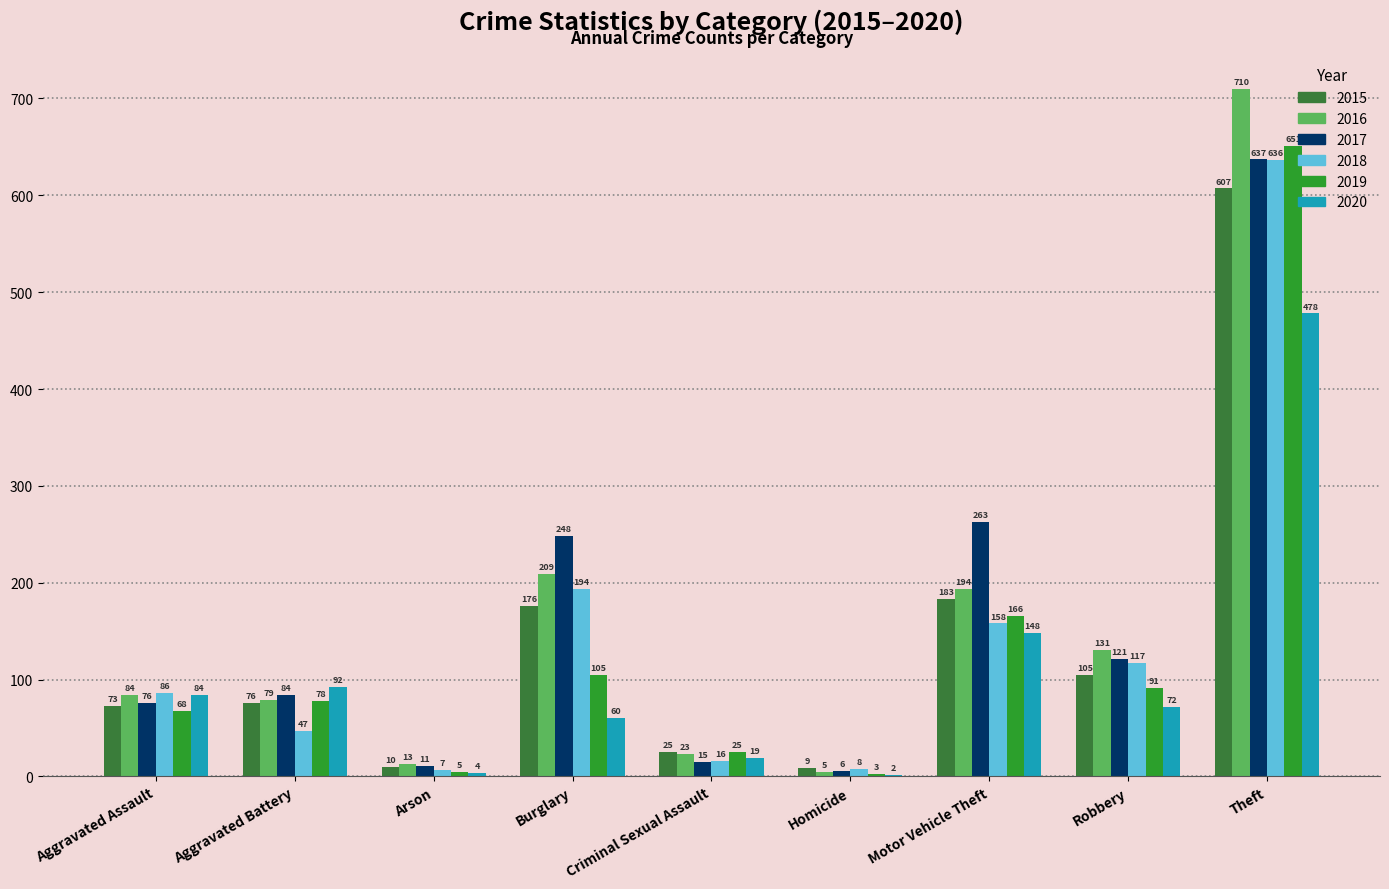

Reading left to right, what are all the values shown in this chart?

2015: 73	76	10	176	25	9	183	105	607
2016: 84	79	13	209	23	5	194	131	710
2017: 76	84	11	248	15	6	263	121	637
2018: 86	47	7	194	16	8	158	117	636
2019: 68	78	5	105	25	3	166	91	651
2020: 84	92	4	60	19	2	148	72	478